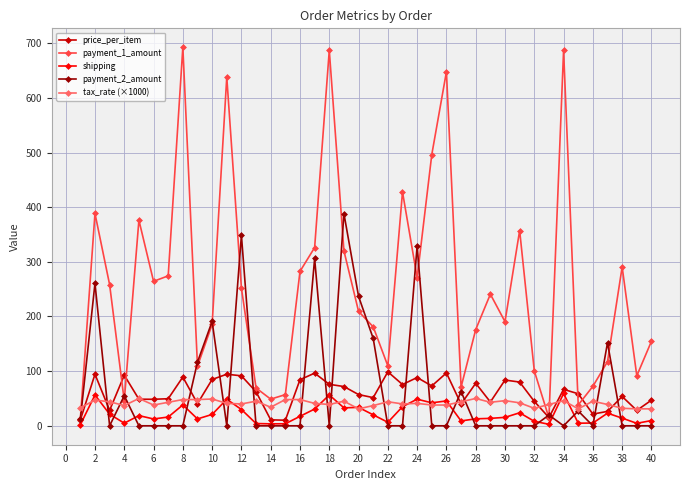

True or false: price_per_item has more than 1 points higher than both neighbors.

True